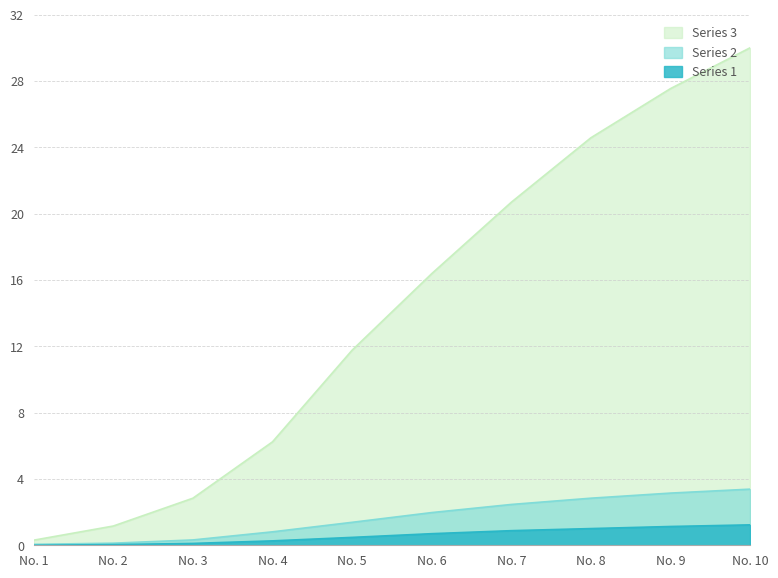

The Series 1 series shows 0.5 at No. 5. True or false?

True